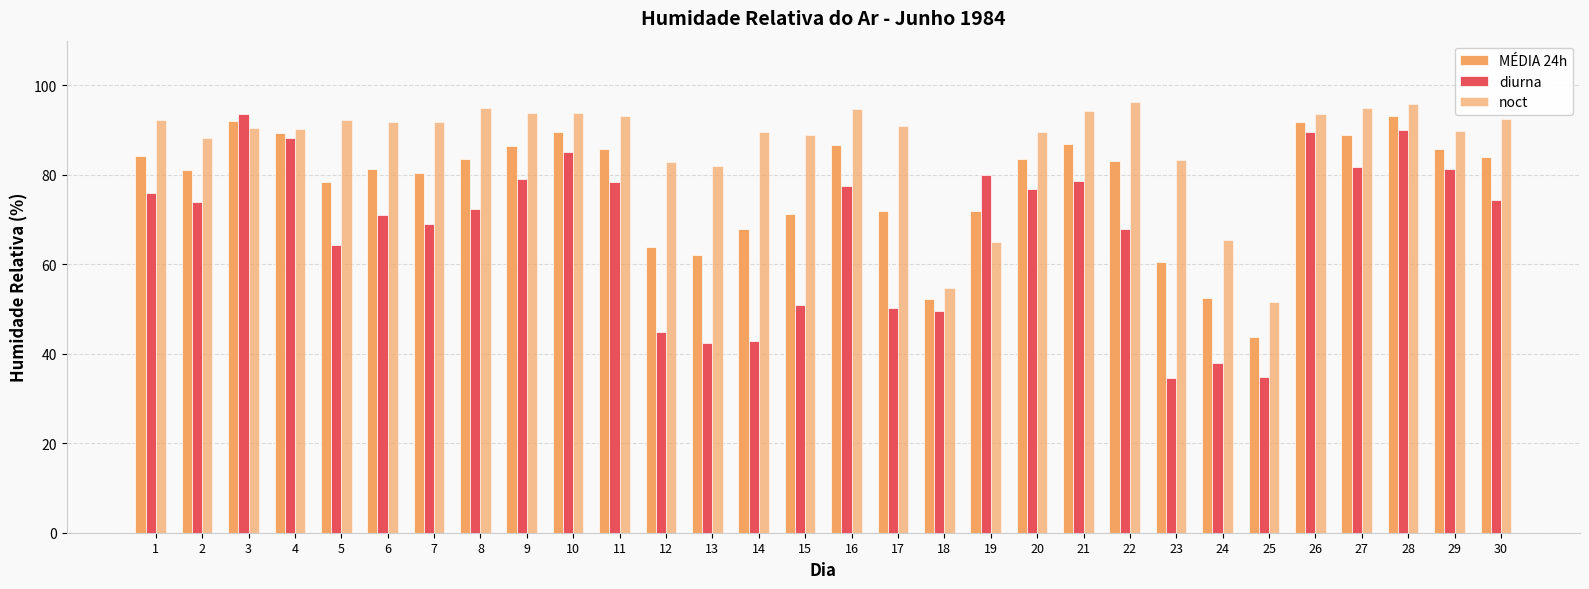

How many distinct data groups are displayed?

3